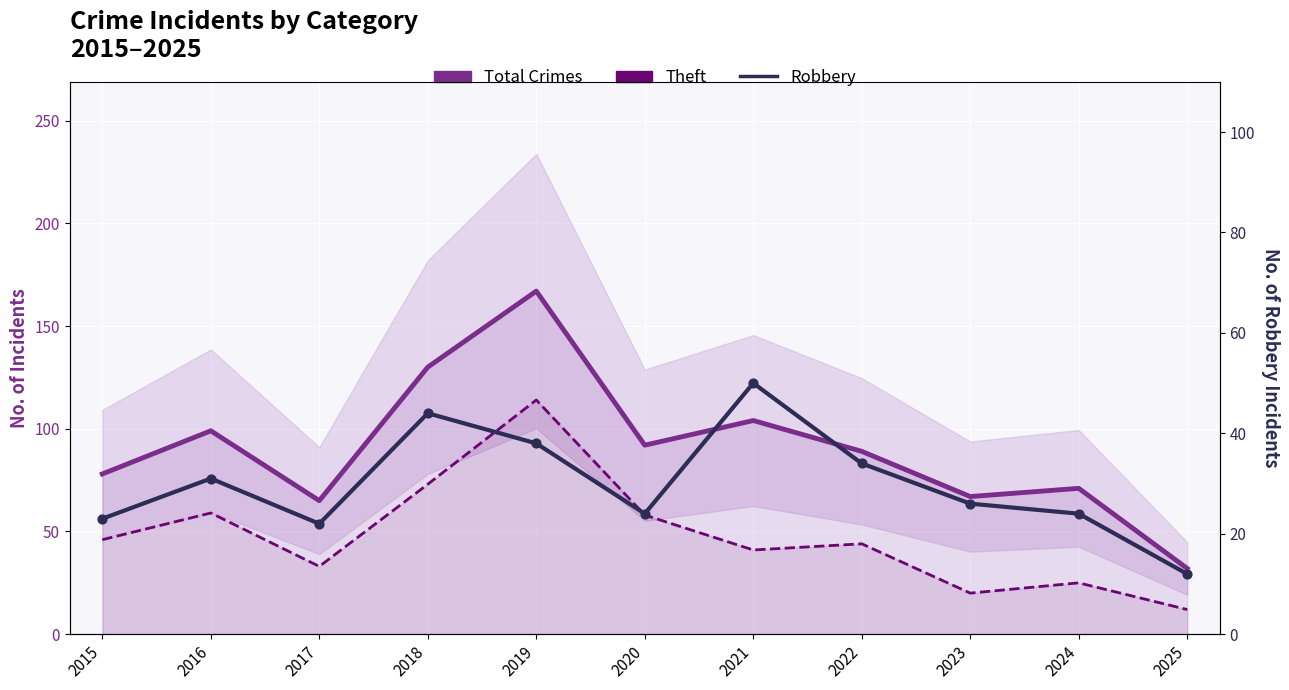

Is the value of Robbery at 2021 greater than the value of Theft at 2022?

Yes